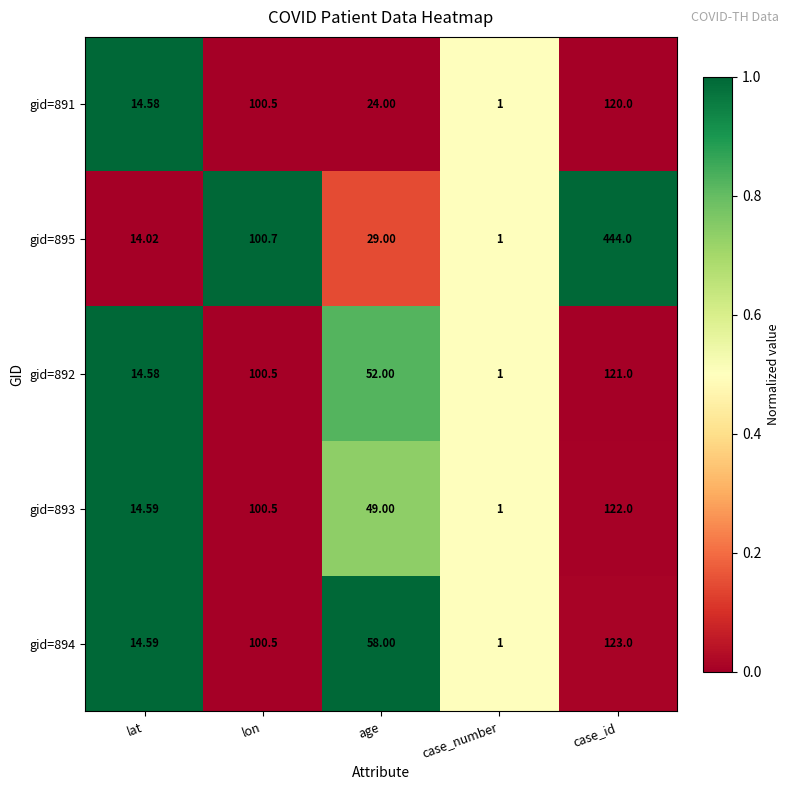

List the labels in order of gid=891 value, largest first.

case_id, lon, age, lat, case_number